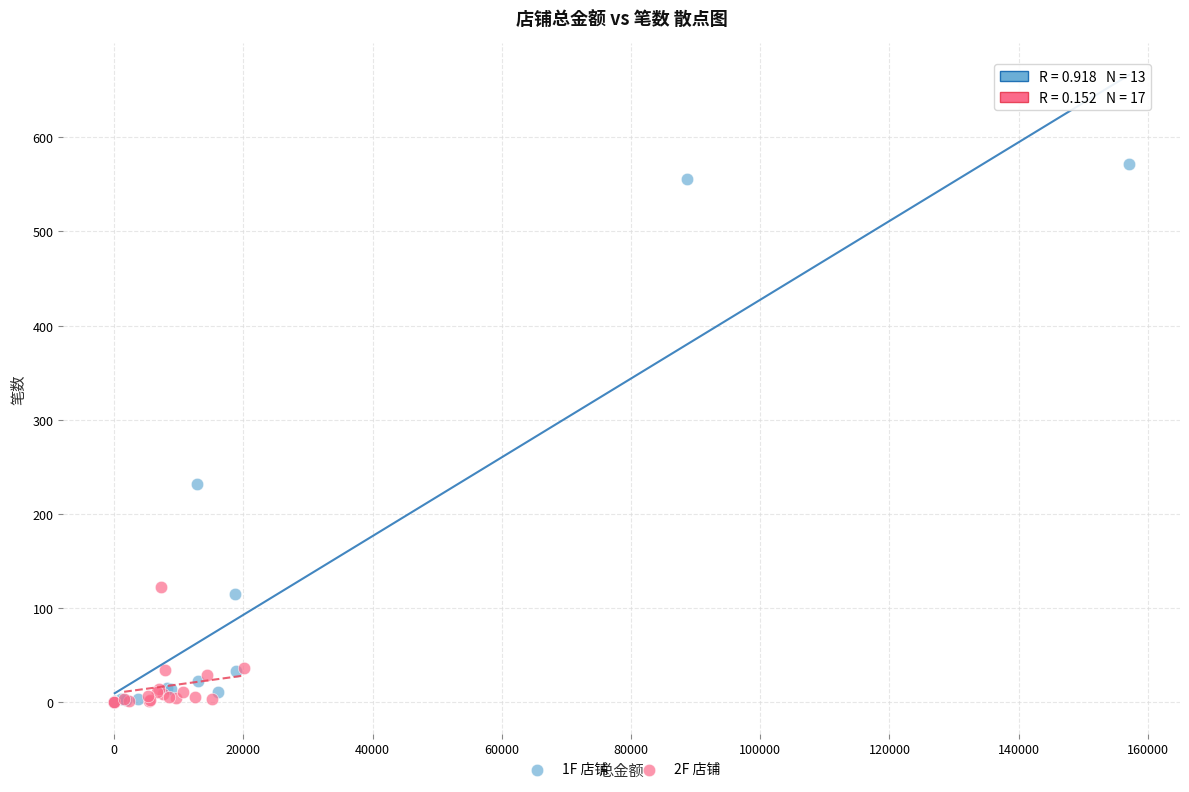

Which series has the widest spread of Y values?

1F 店铺